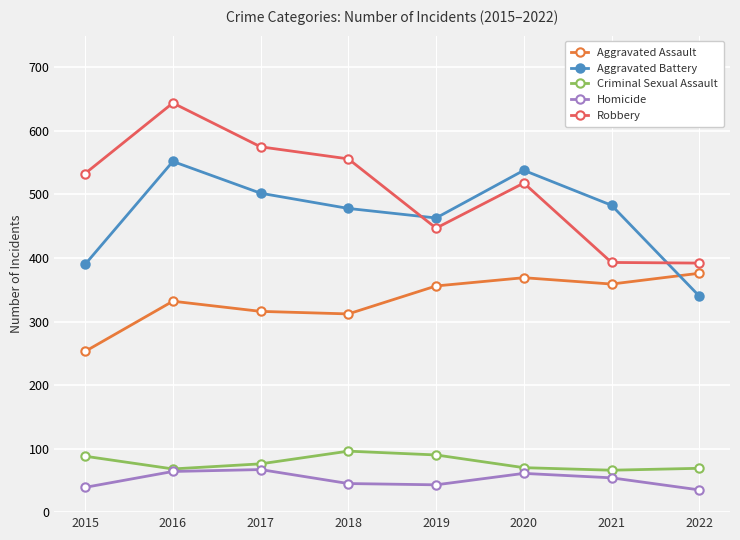

At which category does Aggravated Assault reach its first local peak?

2016